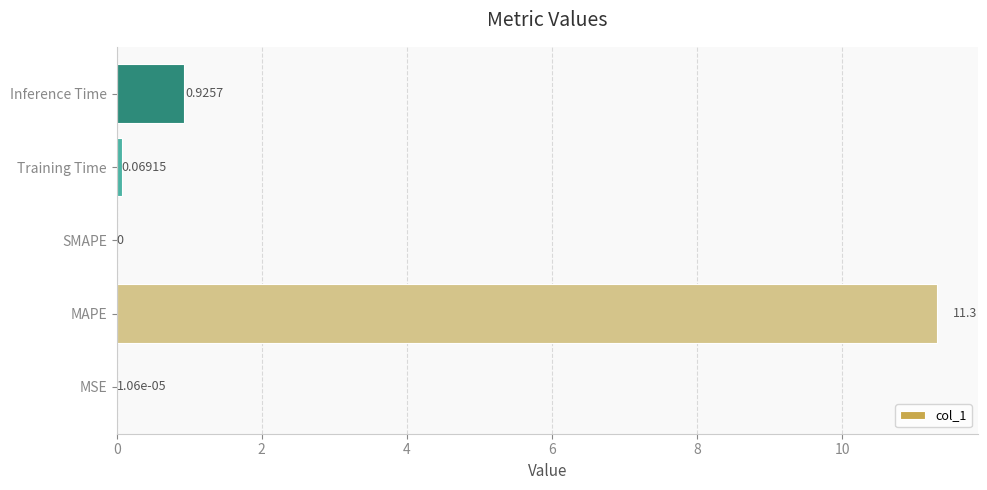

At which category does the chart reach its peak across all series?

MAPE